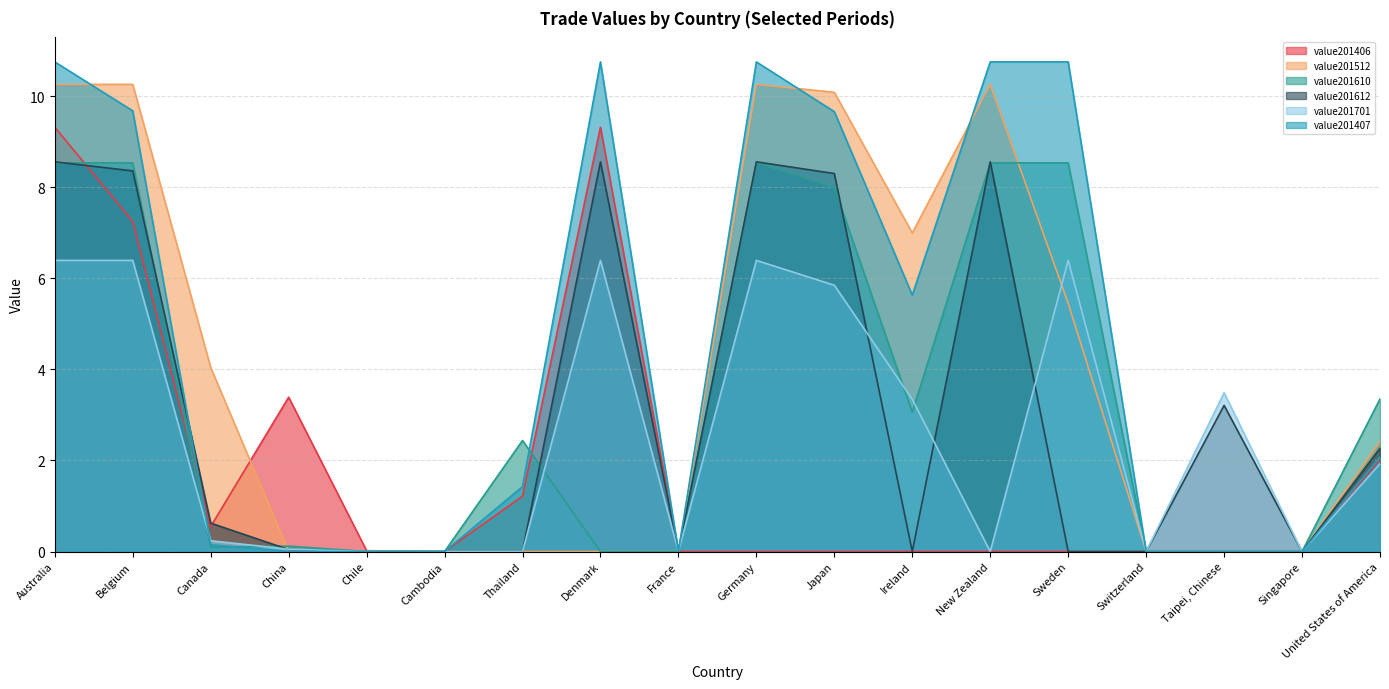

How many data points in value201610 are above 2?

9